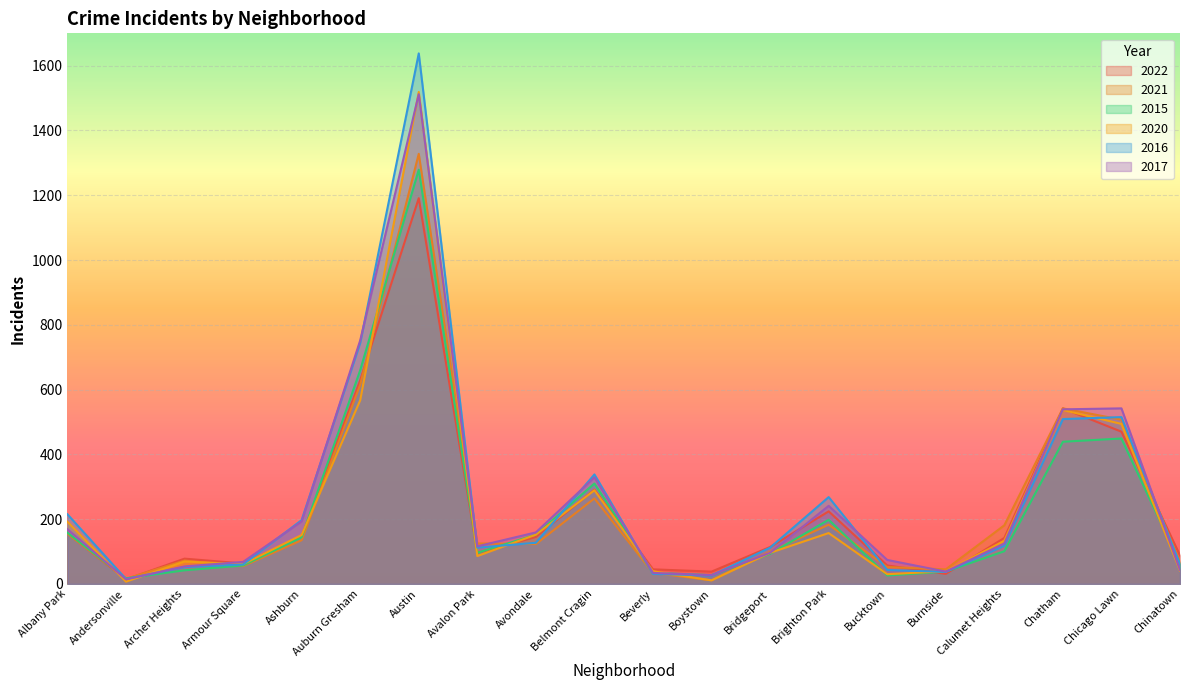

What is the sum of all 2020 values?

4670